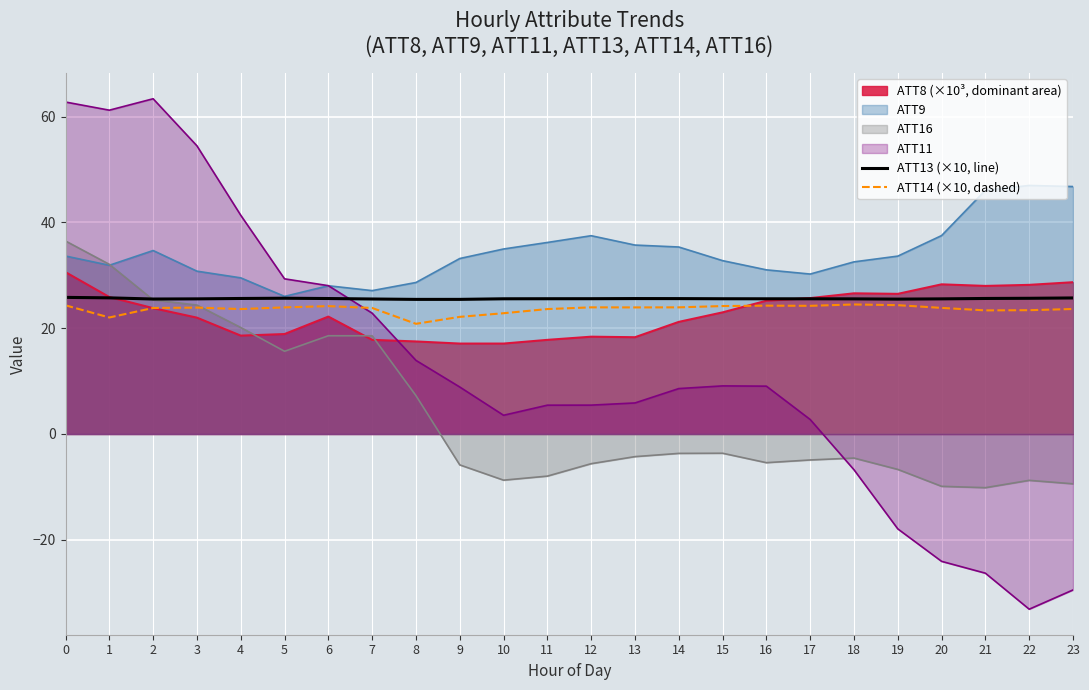

What is the value of the ATT14 (×10, dashed) point at the 6th from the left?

23.9